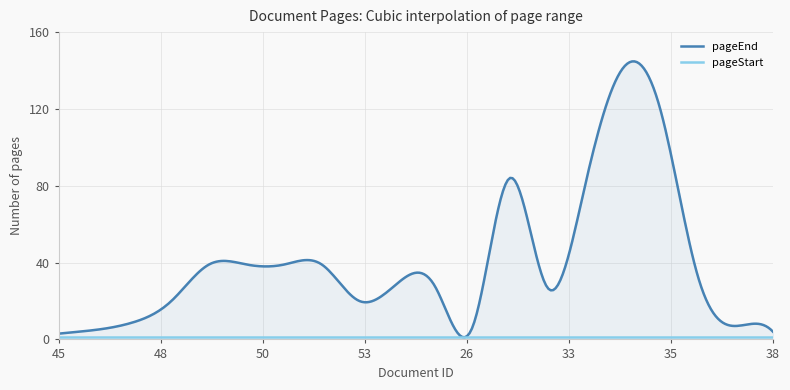

Between 45 and 35, which series saw the biggest shift?

pageEnd